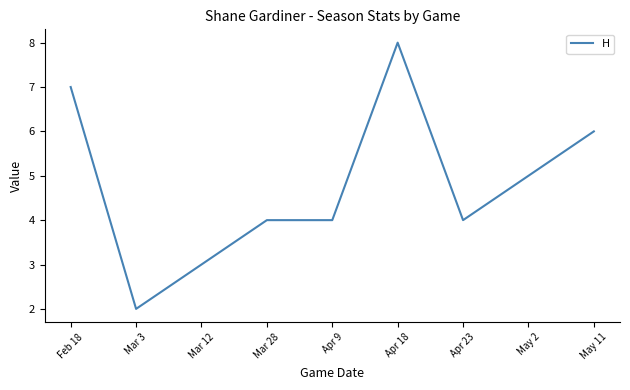

Reading right to left, transcribe all the data shown in this chart.

6	5	4	8	4	4	3	2	7